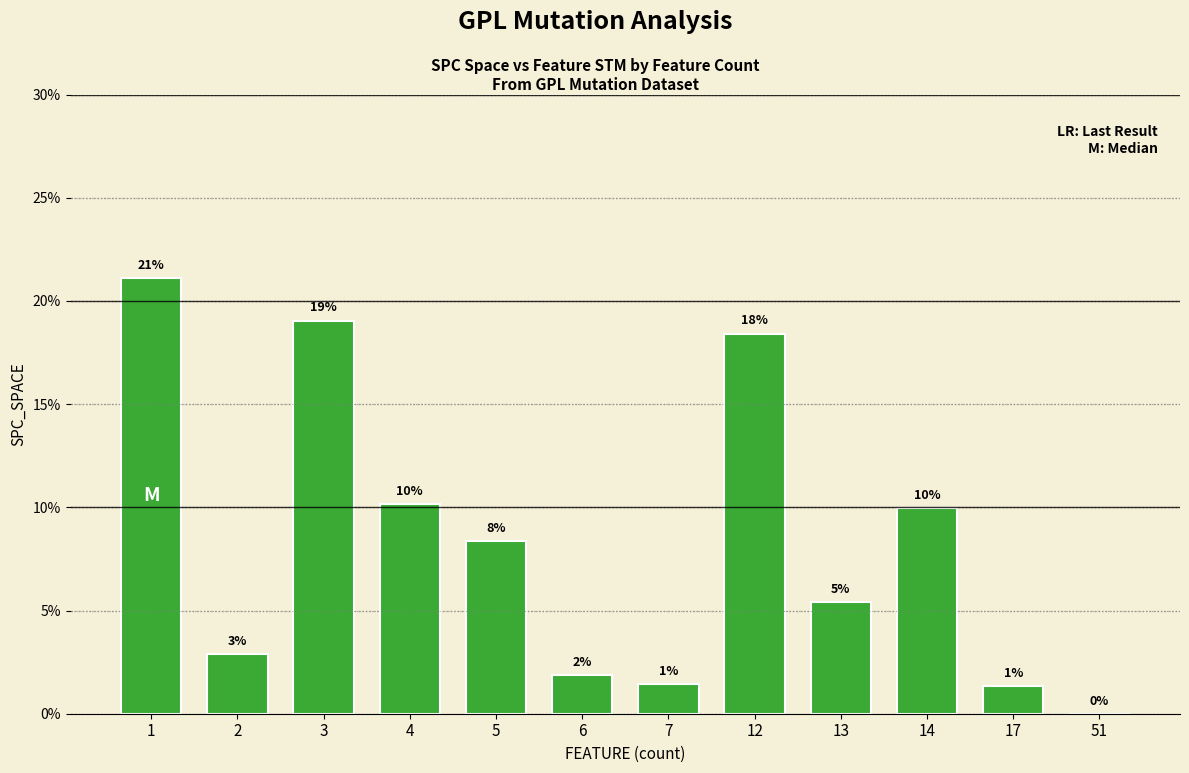

What is the sum of the values at 3 and 5?

27.4